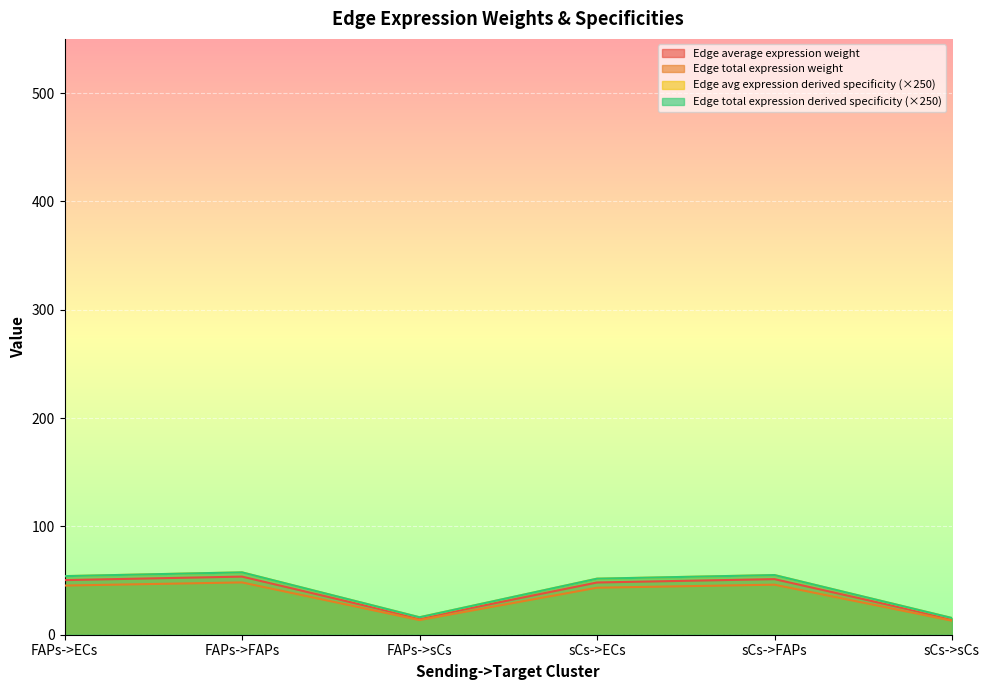

How many distinct data groups are displayed?

4